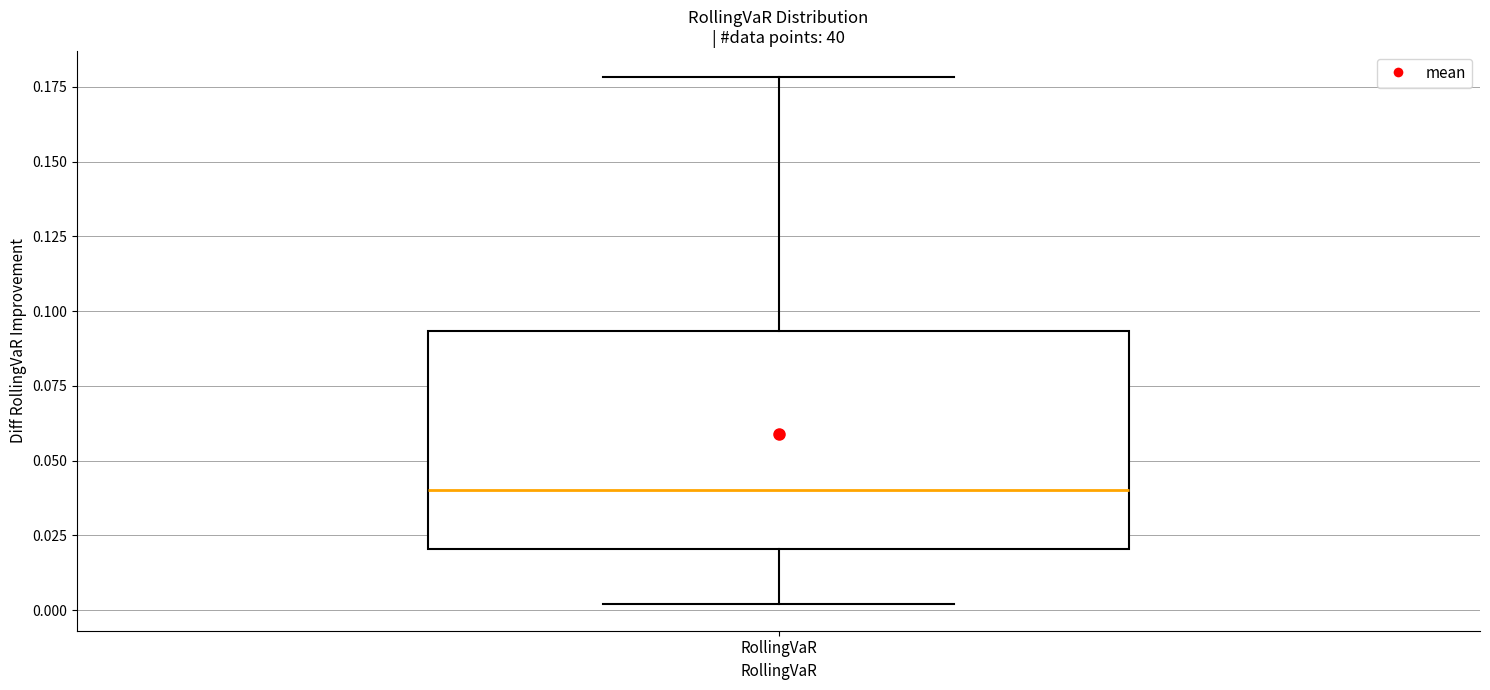

Where is the lower edge of the box for RollingVaR on the y-axis? The values are not printed on the chart, so give them approximately, as read against the axis.

0.020